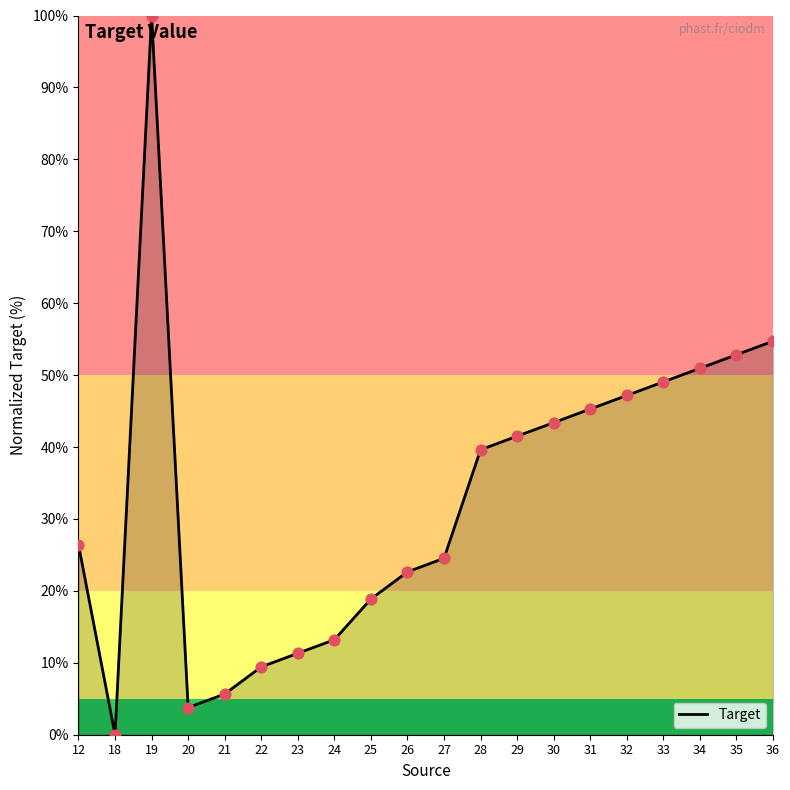

What is the change in value from 25 to 29?

+22.6